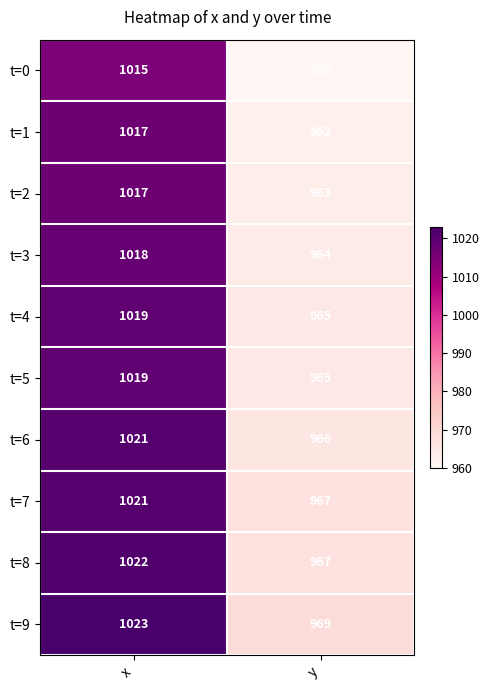

Read the t=6 value at x.

1021